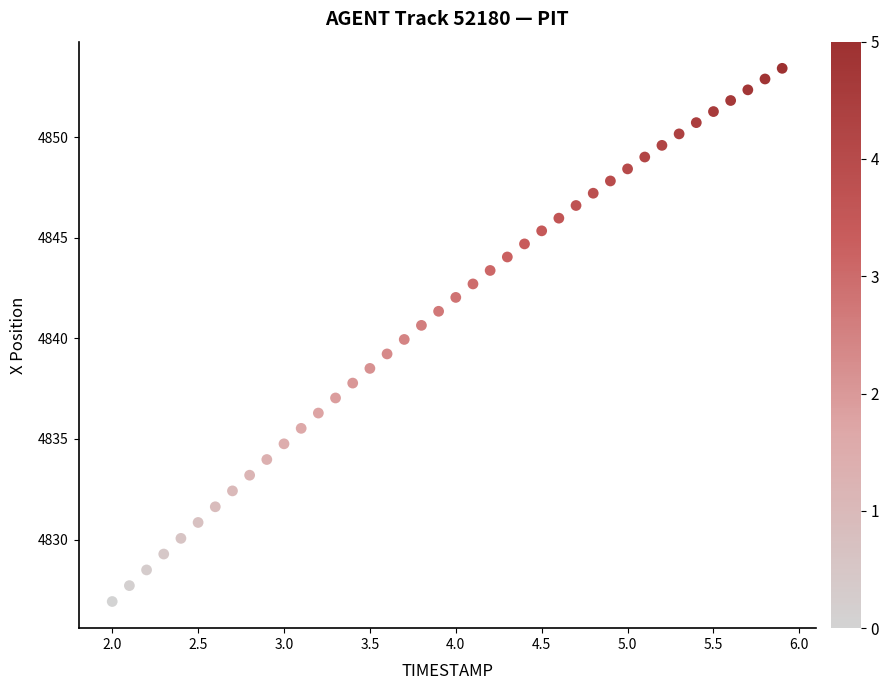

What is the range of Y values (max minus min)?

26.5